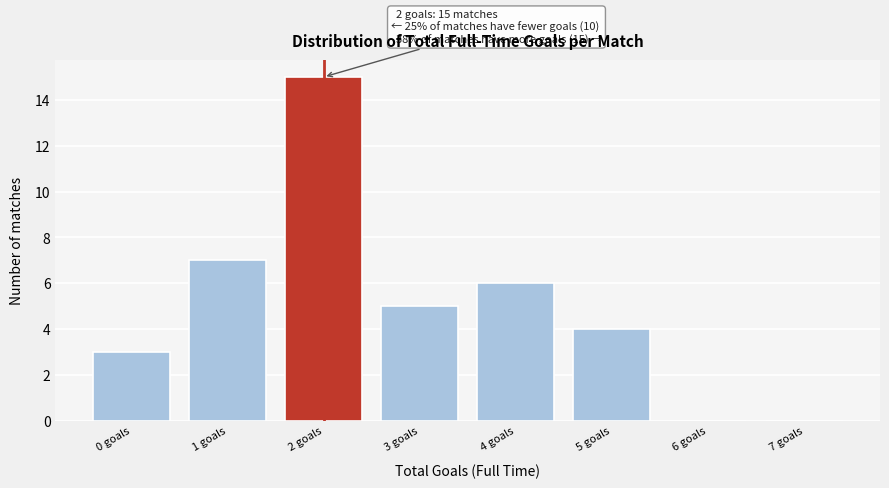

Reading left to right, transcribe all the data shown in this chart.

0 goals=3	1 goals=7	2 goals=15	3 goals=5	4 goals=6	5 goals=4	6 goals=0	7 goals=0